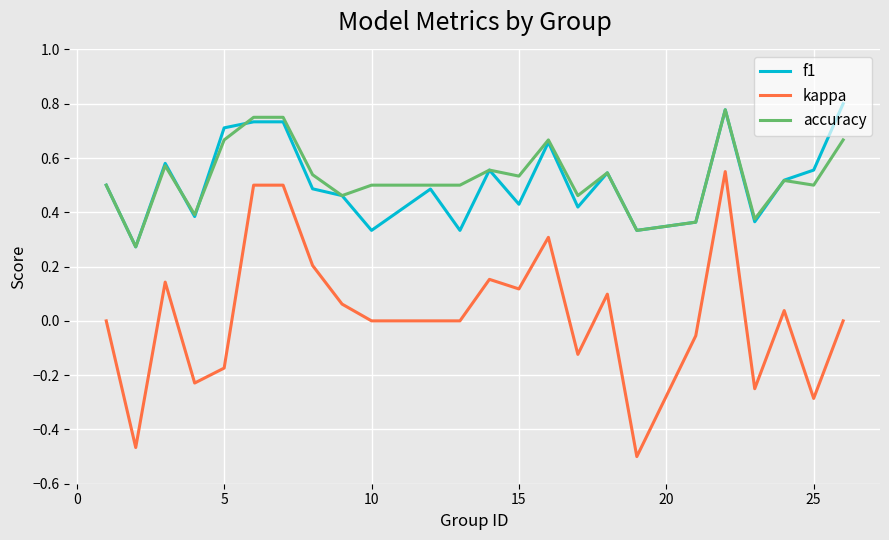

Which series has the largest range (max minus min)?

kappa